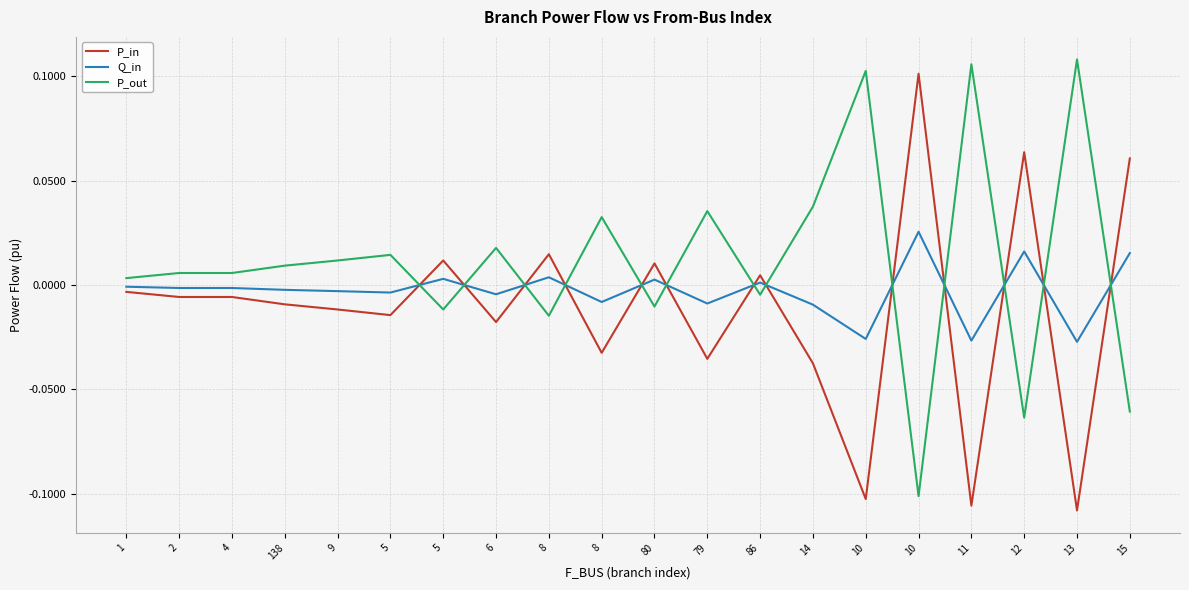

True or false: Q_in has a value of 0.0 at 12.

True